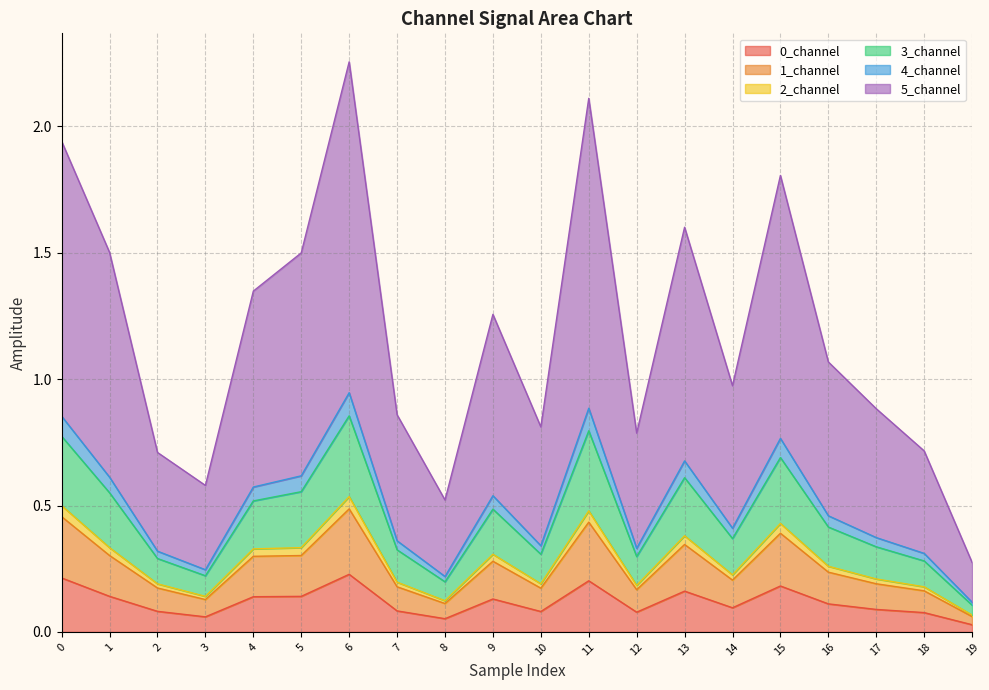

At how many categories does at least one series exceed 2?

2